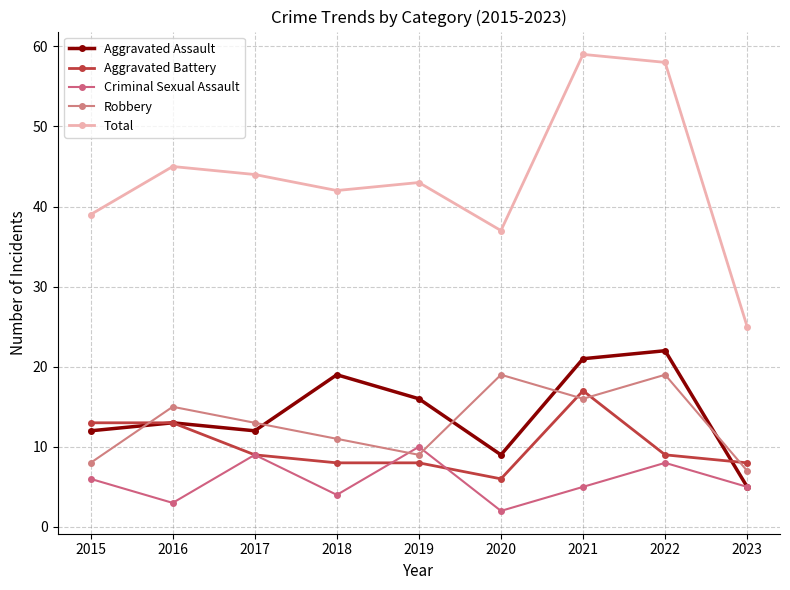

What is the difference between the maximum and minimum values in the Criminal Sexual Assault series?

8